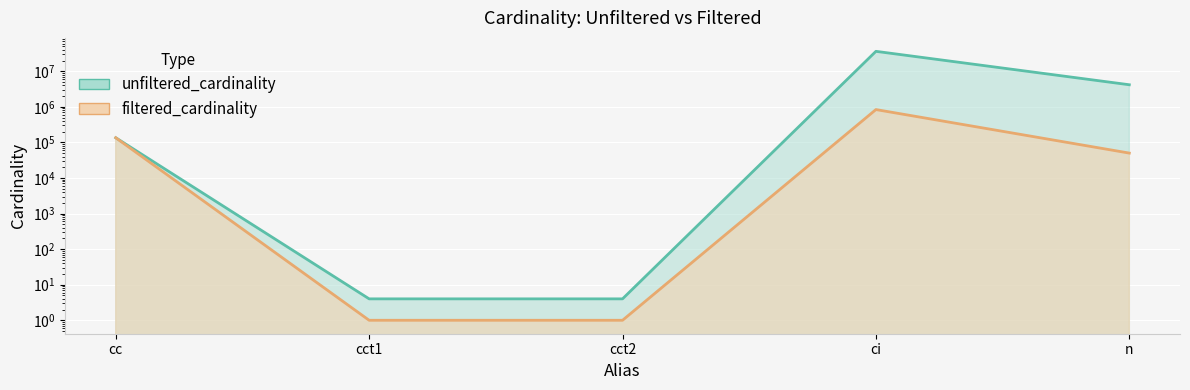

What is the difference between the maximum and minimum values in the filtered_cardinality series?

836700